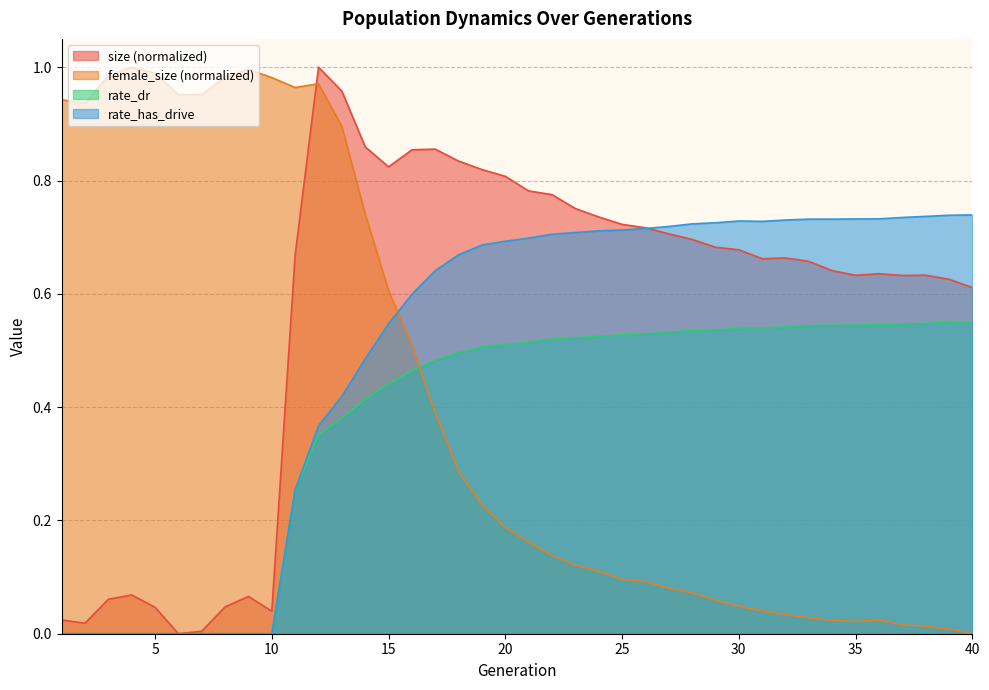

What is the average value of the rate_has_drive series?

0.5